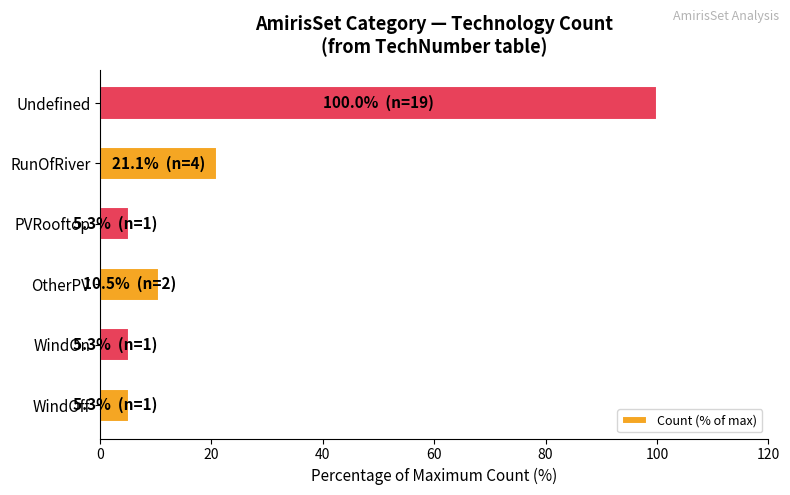

The value at OtherPV is 4.2. True or false?

False